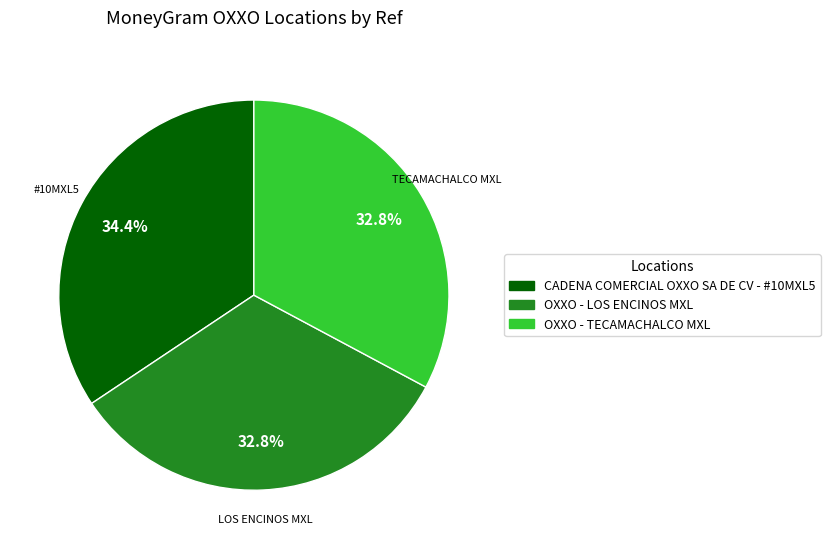

Between OXXO - TECAMACHALCO MXL and CADENA COMERCIAL OXXO SA DE CV - #10MXL5, which is larger?

CADENA COMERCIAL OXXO SA DE CV - #10MXL5